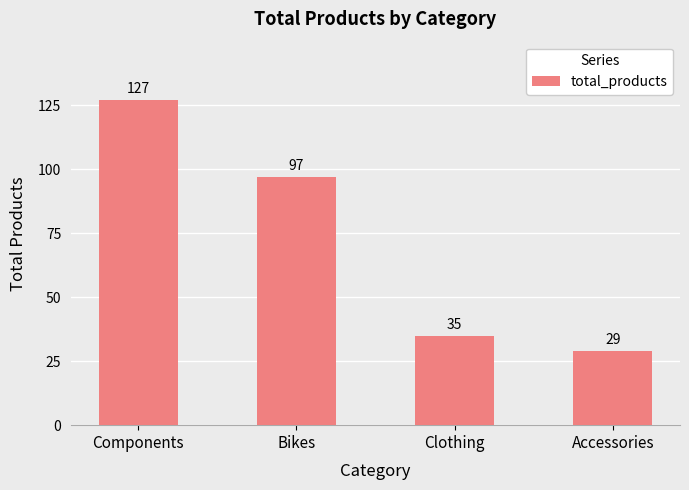

Are the bars horizontal?

No